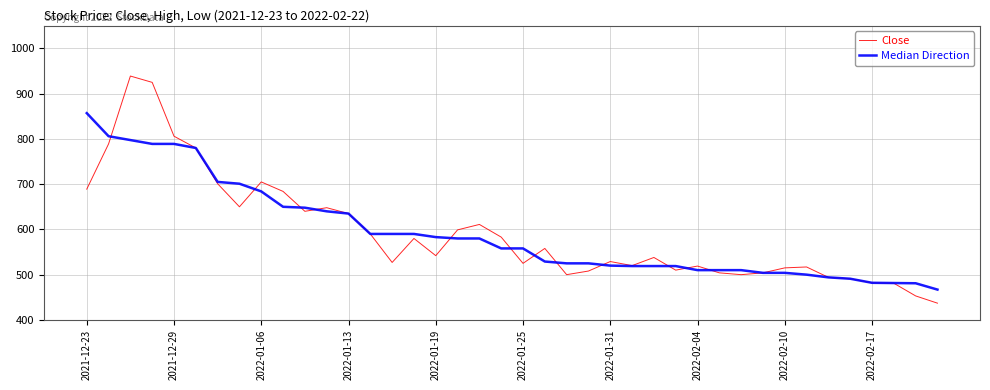

True or false: Close and Median Direction cross at least once.

True